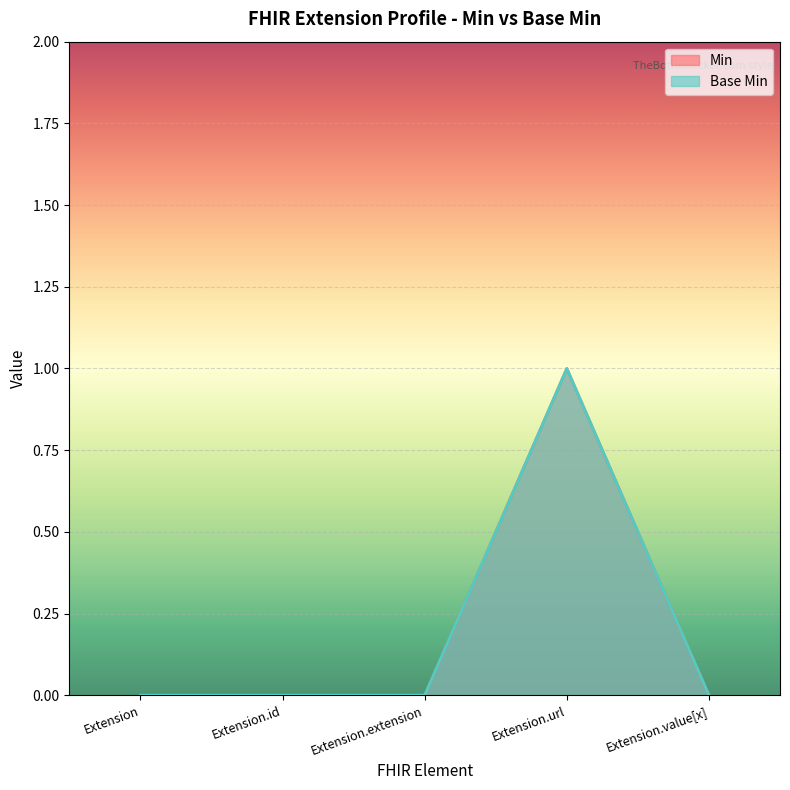

At which label is Min closest to 0?

Extension